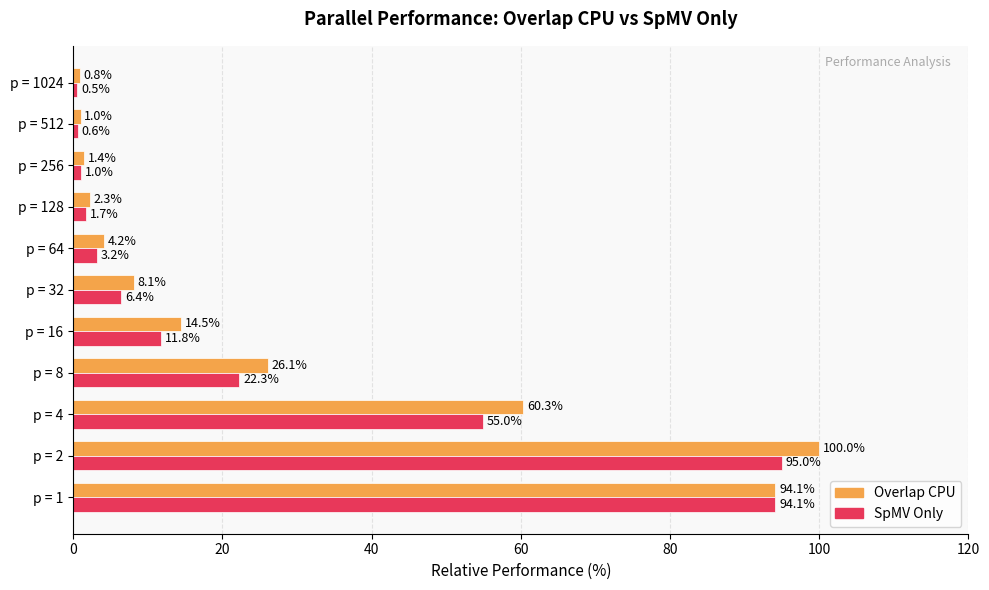

Is it true that SpMV Only equals 94.1 at p = 1?

True